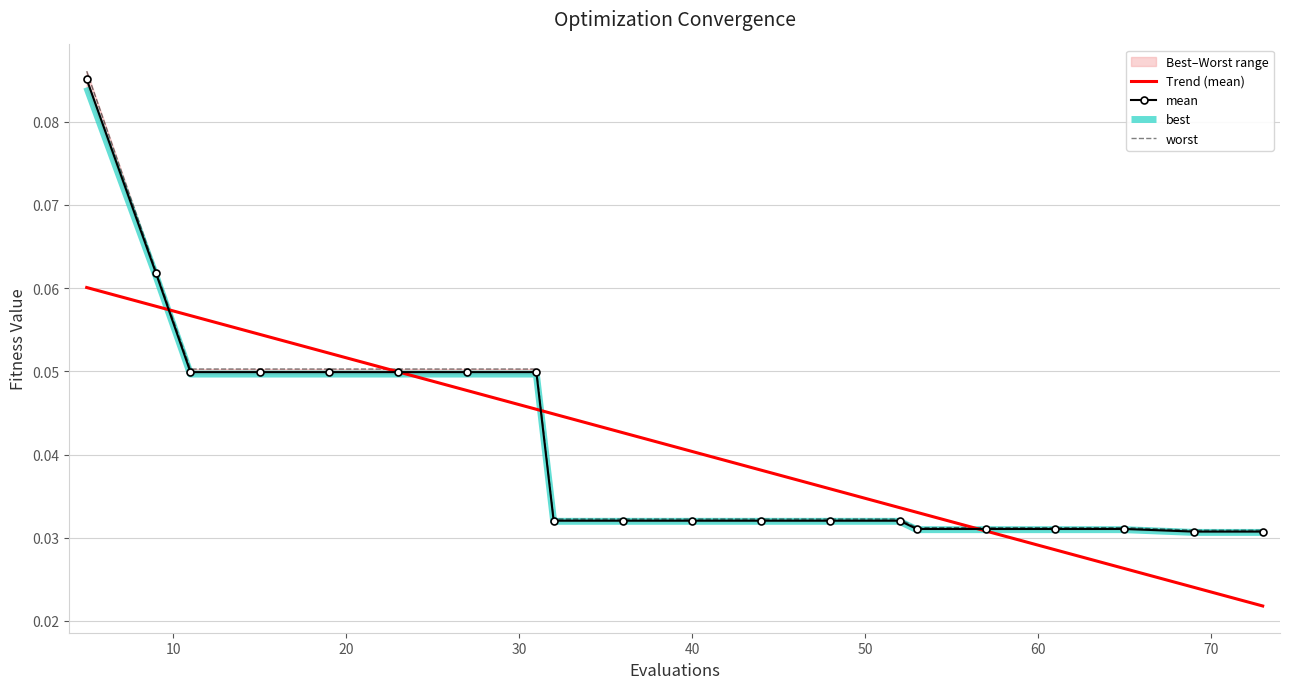

Which series has the largest total across all categories?

worst